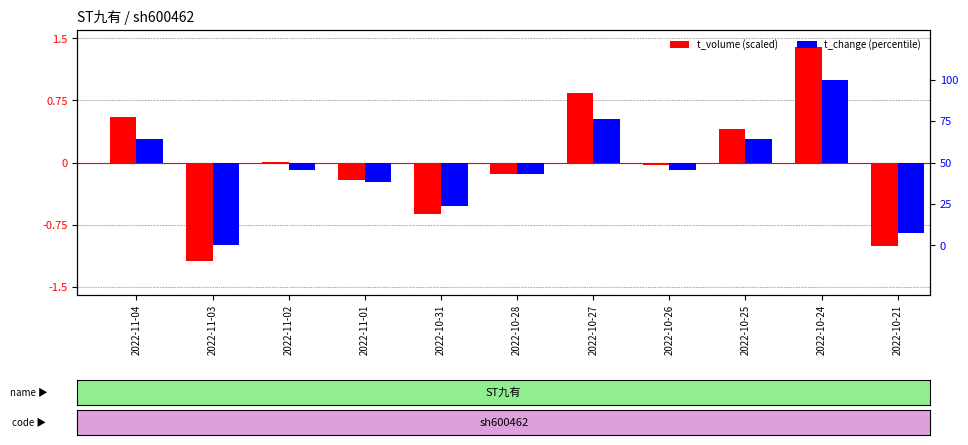

Where does the t_volume series first go above 0?

2022-11-04